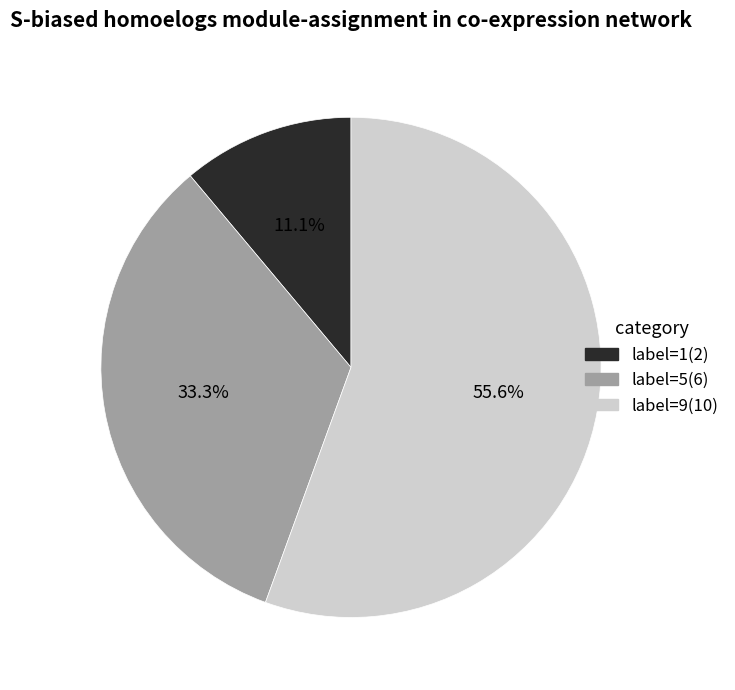

Is there any slice that represents more than half of the pie?

Yes